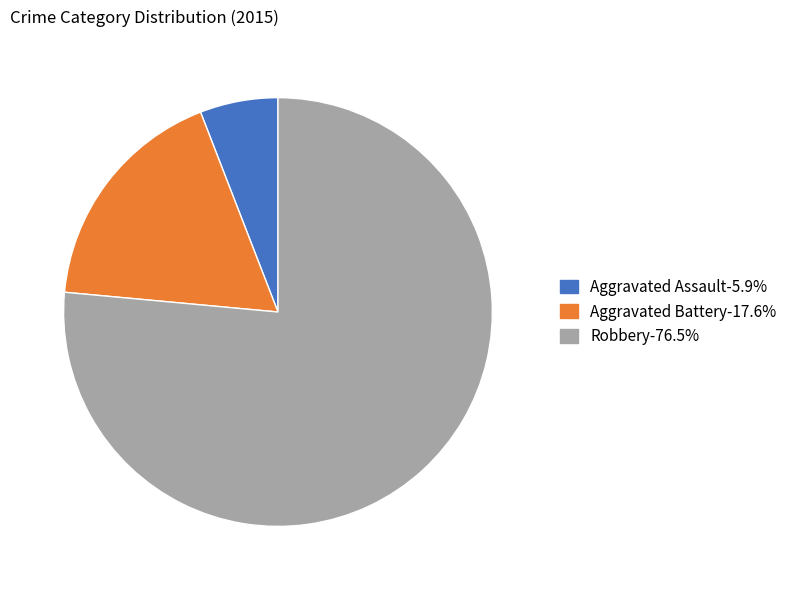

Rank the categories by value from lowest to highest.

Aggravated Assault, Aggravated Battery, Robbery